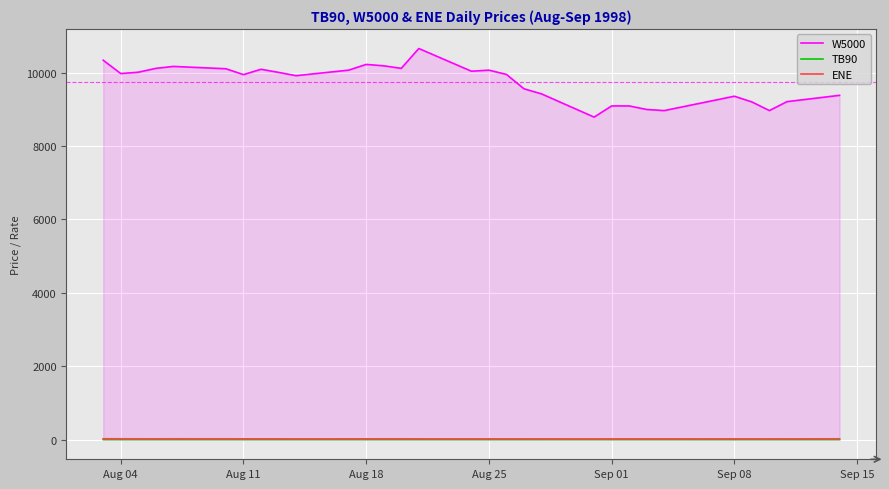

What is the difference between the maximum and minimum values in the ENE series?

4.9